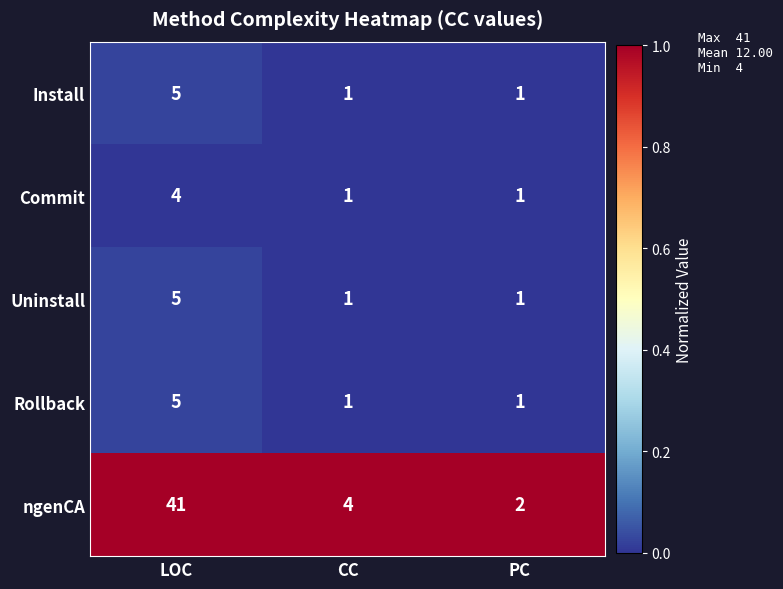

Reading left to right, transcribe all the data shown in this chart.

Install: LOC=5	CC=1	PC=1
Commit: LOC=4	CC=1	PC=1
Uninstall: LOC=5	CC=1	PC=1
Rollback: LOC=5	CC=1	PC=1
ngenCA: LOC=41	CC=4	PC=2